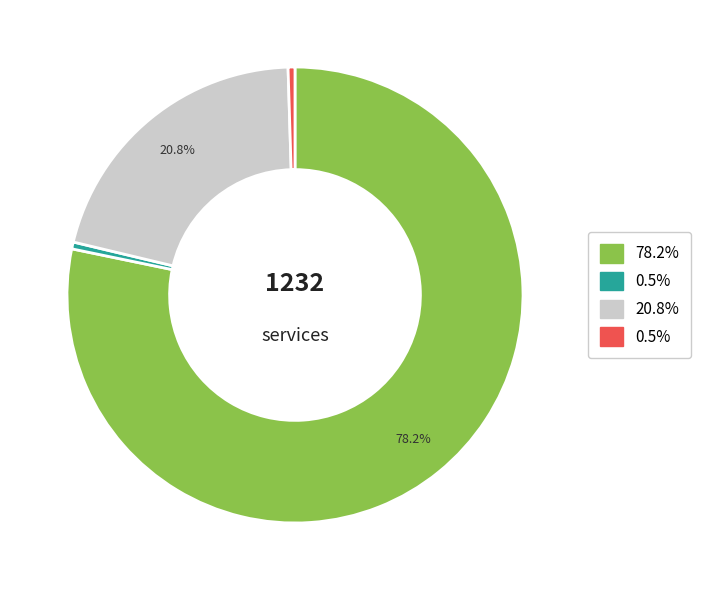

To the nearest percent, what is the average slice percentage?

25%